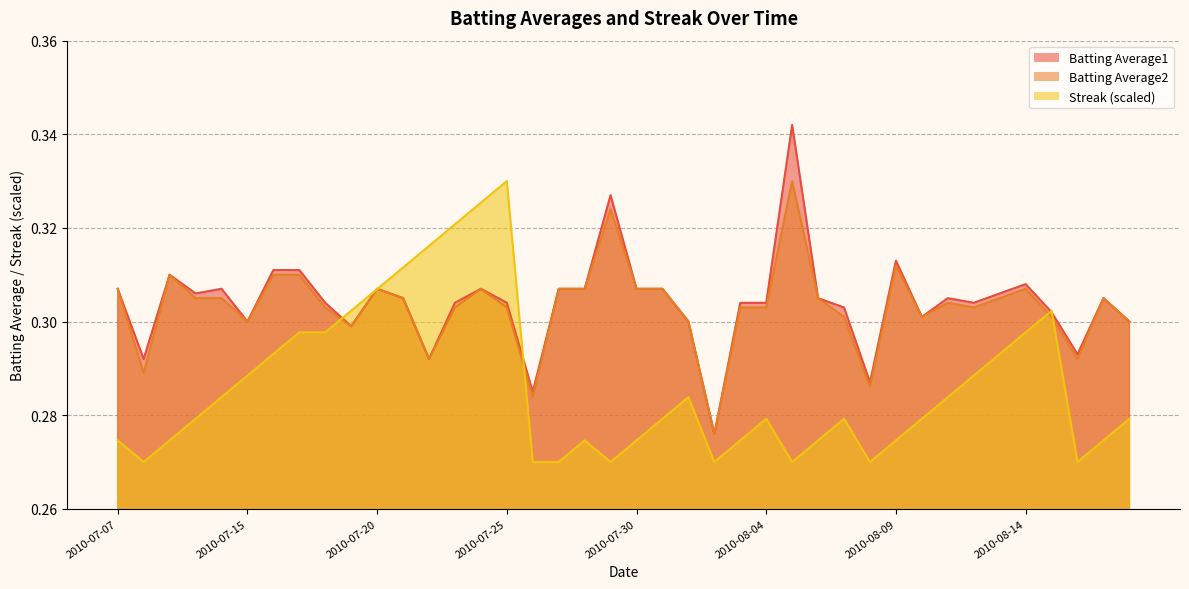

Between 2010-07-17 and 2010-08-06, which is larger?

2010-07-17